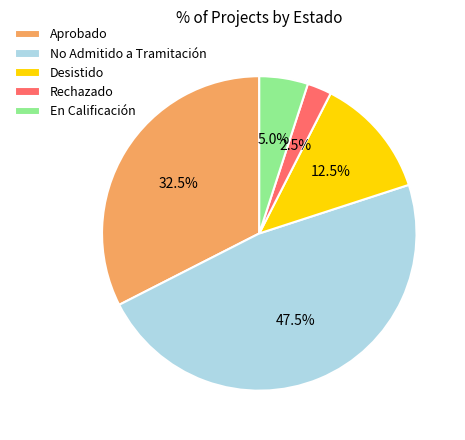

Does Desistido account for over 50% of the chart?

No